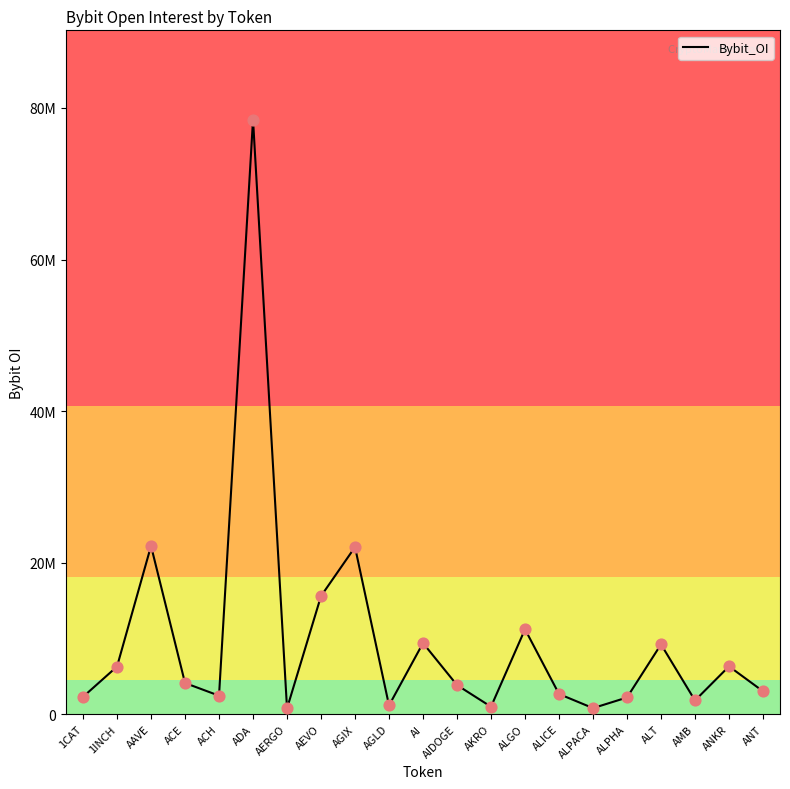

Approximately how many times larger is the value at ALGO compared to AIDOGE?

2.9